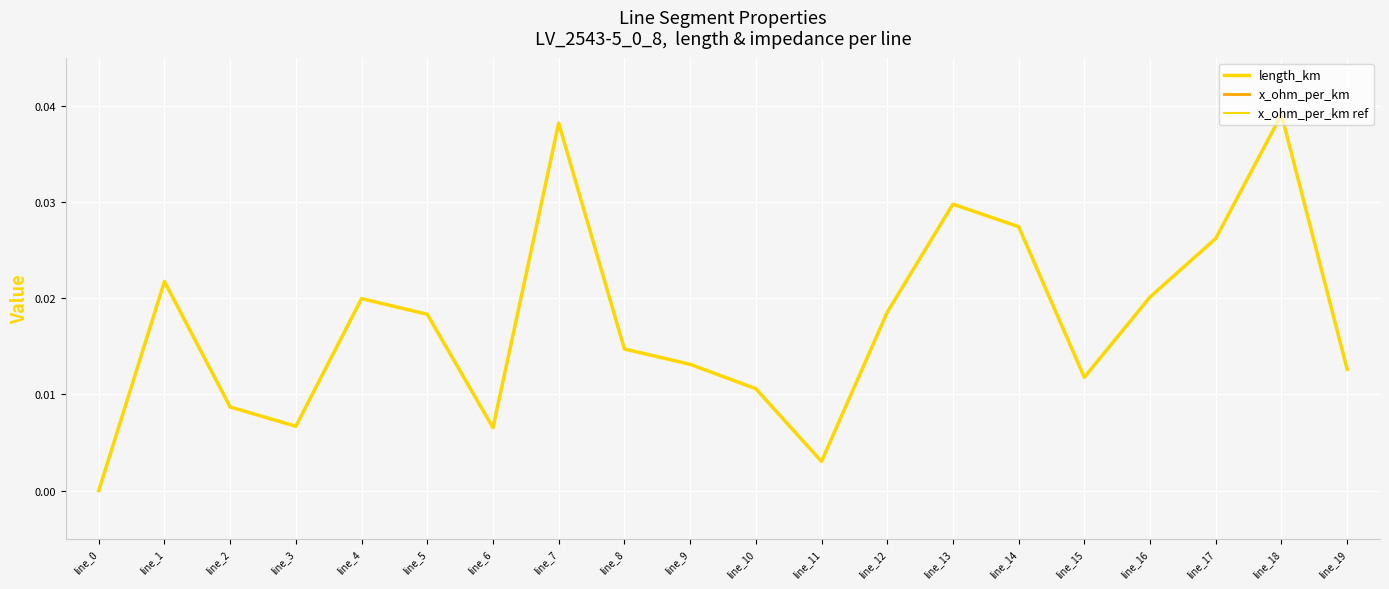

True or false: r_ohm_per_km and x_ohm_per_km intersect in this chart.

False